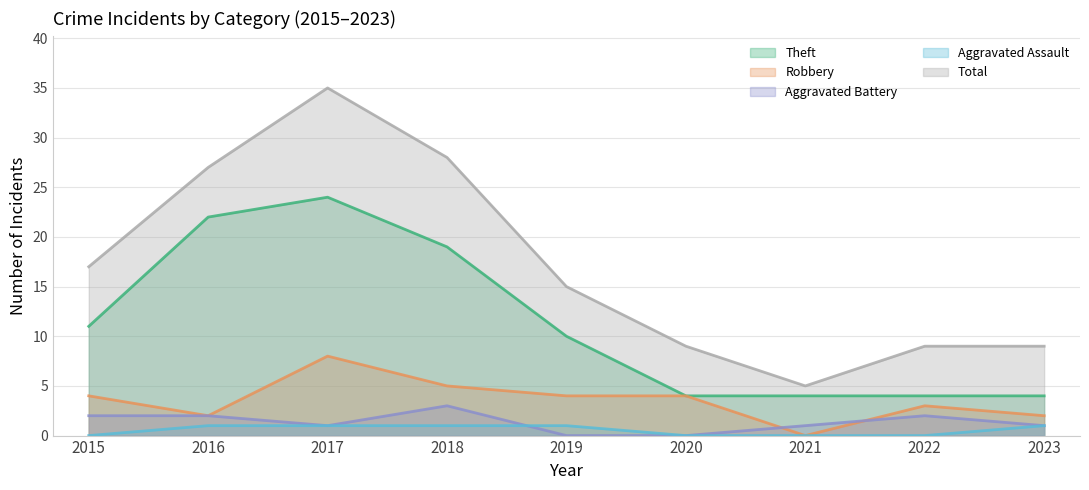

In Total, how many points are higher than both neighbors (excluding endpoints)?

1